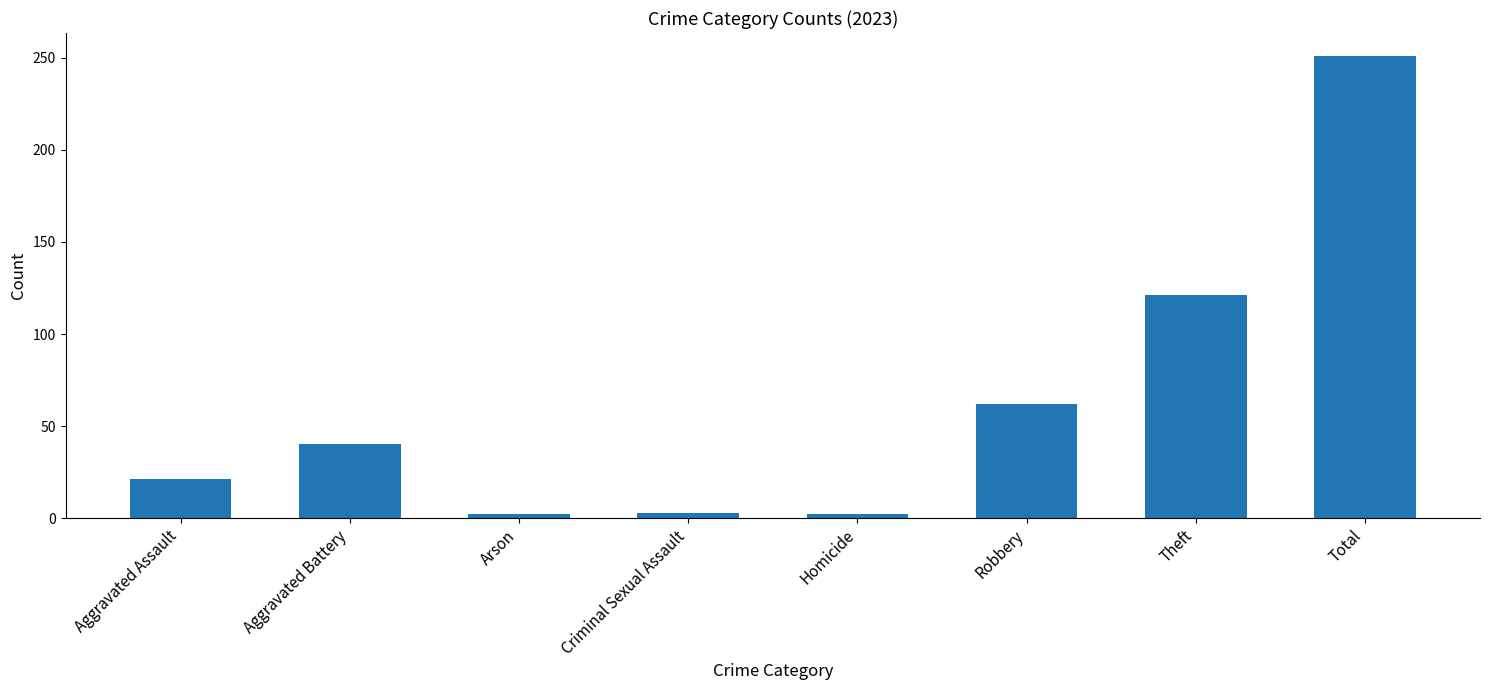

What is the average value?

63